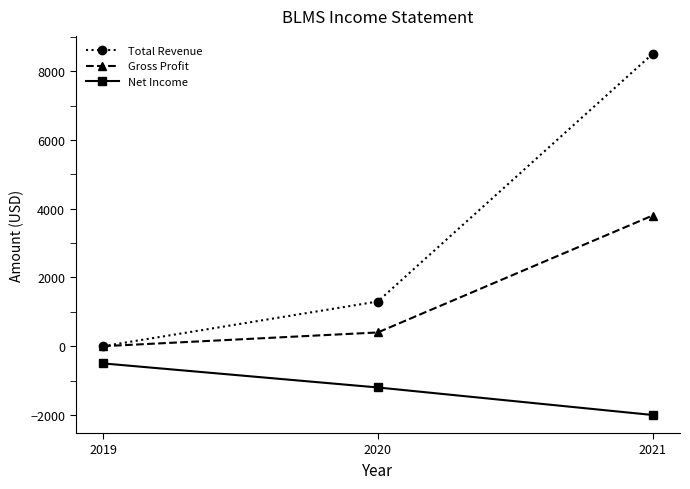

The Total Revenue series shows 0 at 2019. True or false?

True